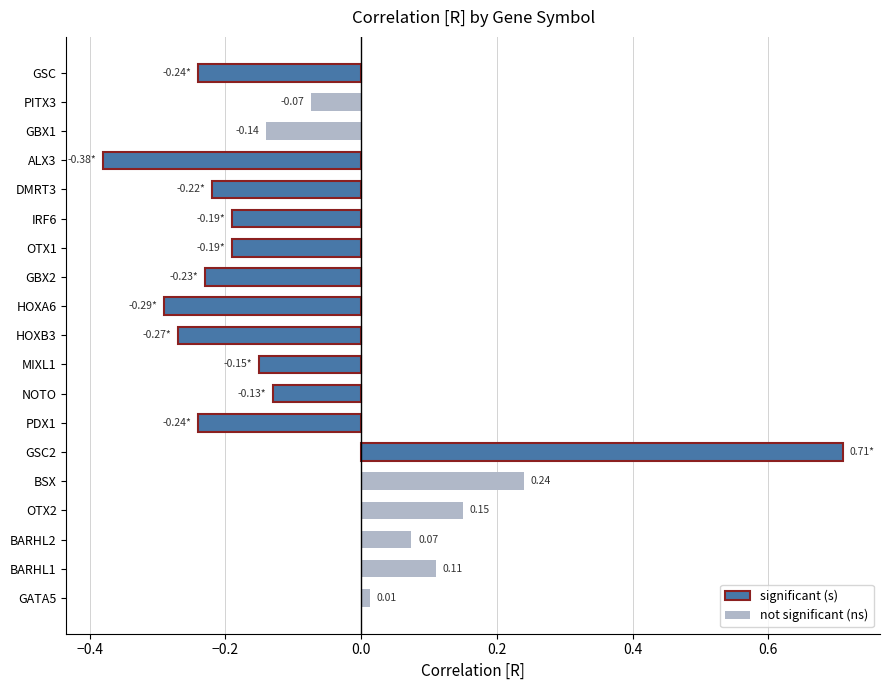

What is the sum of all values?

-1.4